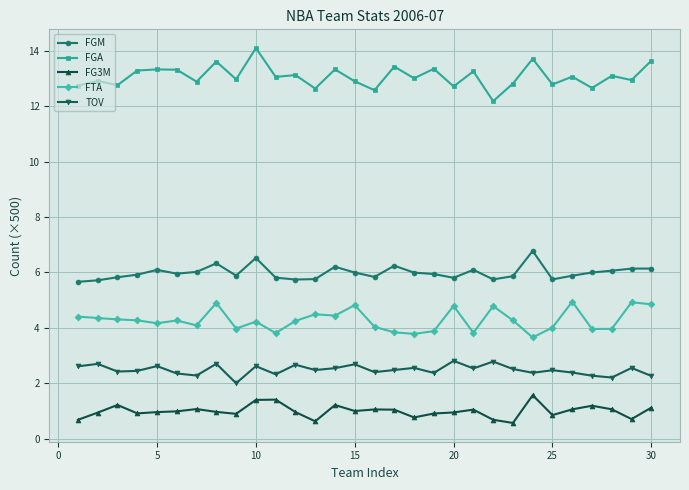

True or false: FGM has more than 2 points higher than both neighbors.

True